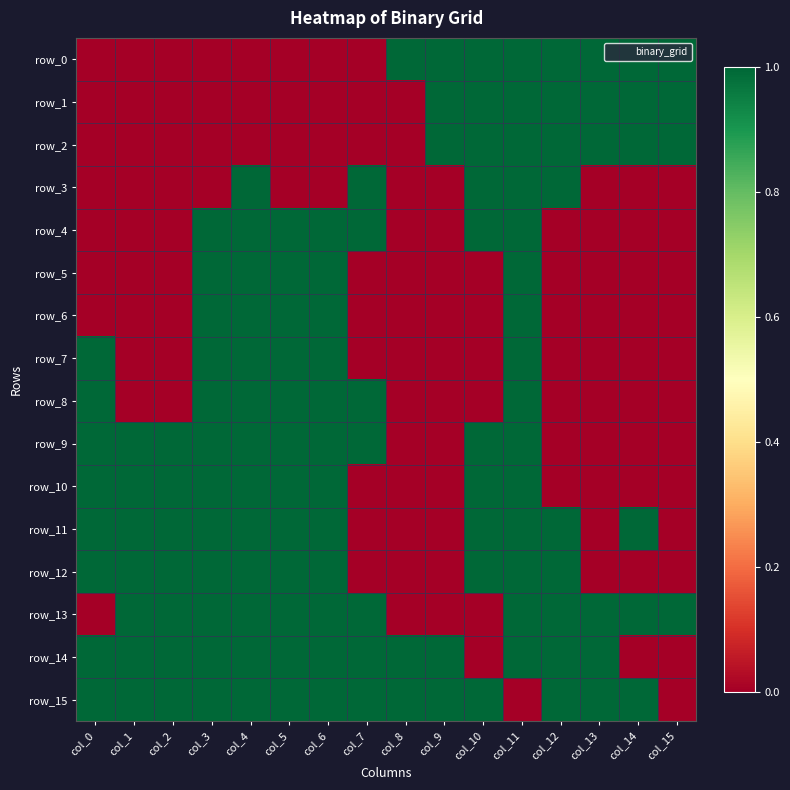

At which label is row_1 closest to 0?

col_0